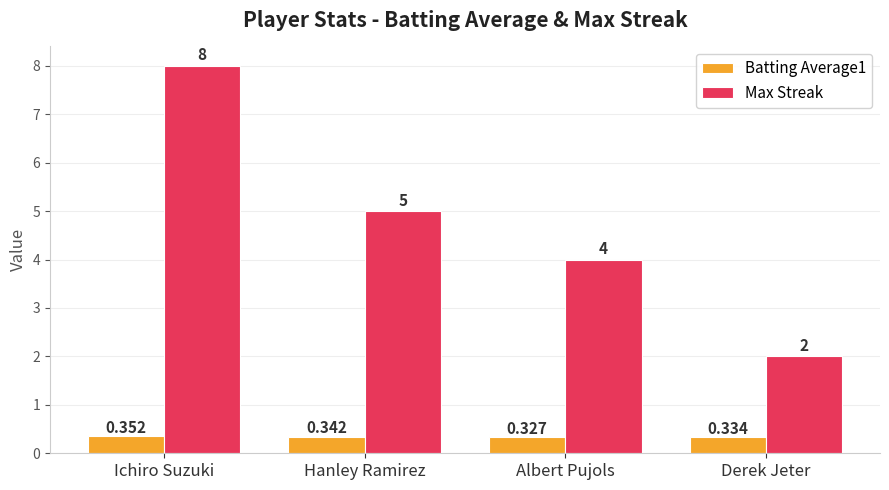

What position from the right is Derek Jeter?

1